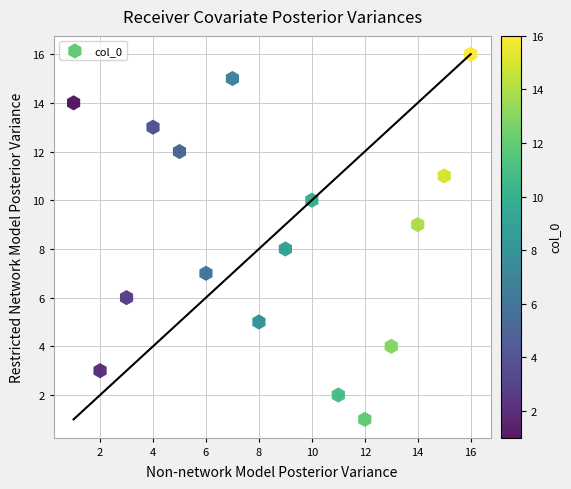

What is the range of Y values (max minus min)?

15